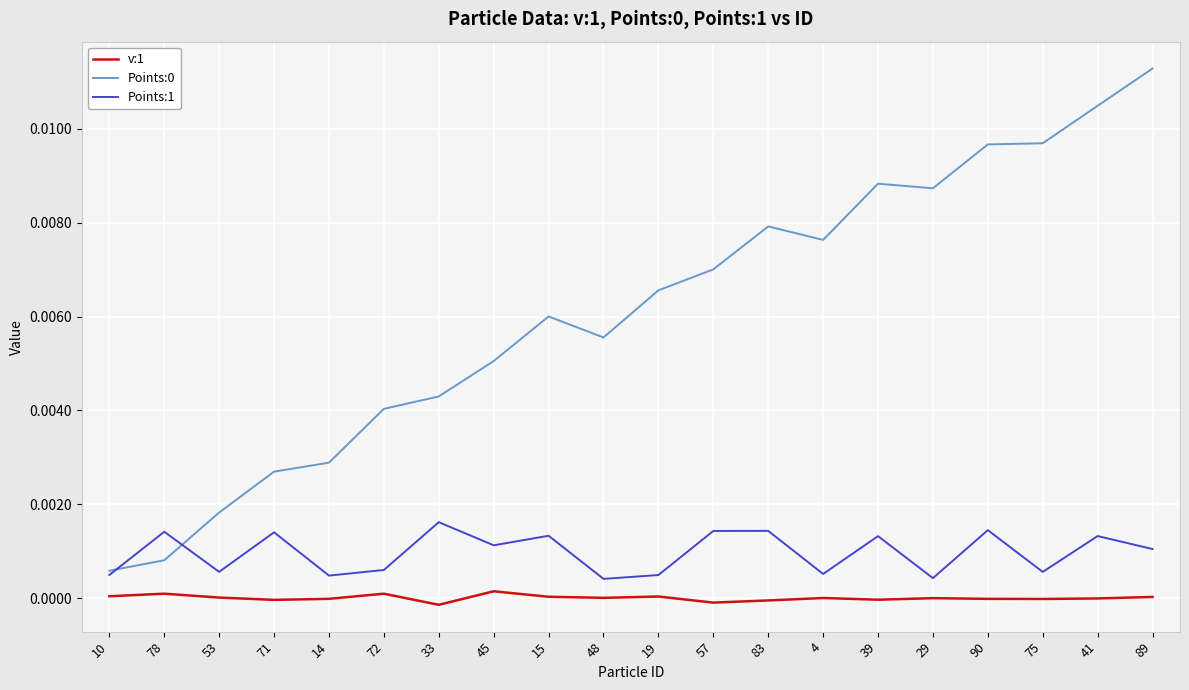

Which label corresponds to the largest value in the chart?

89